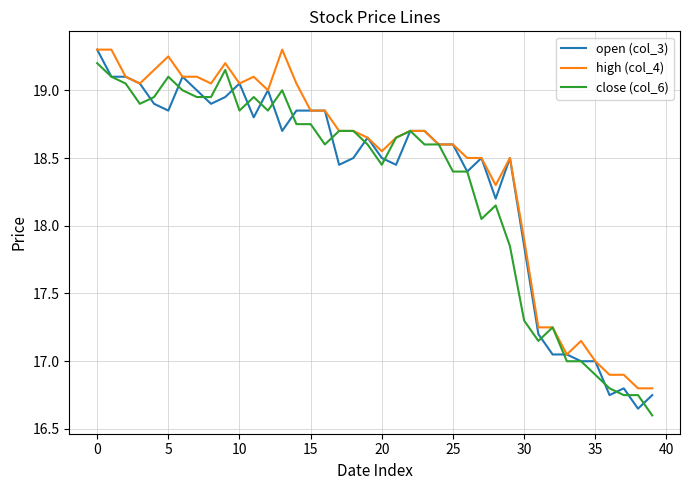

What is the maximum value for high (col_4)?

19.3